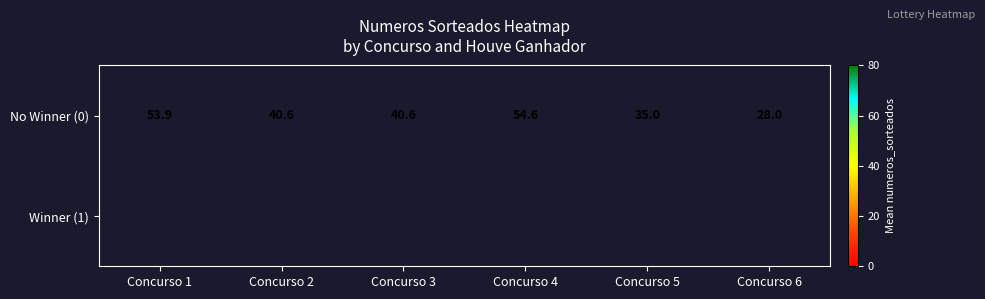

At which label does No Winner (0) reach its minimum?

Concurso 6